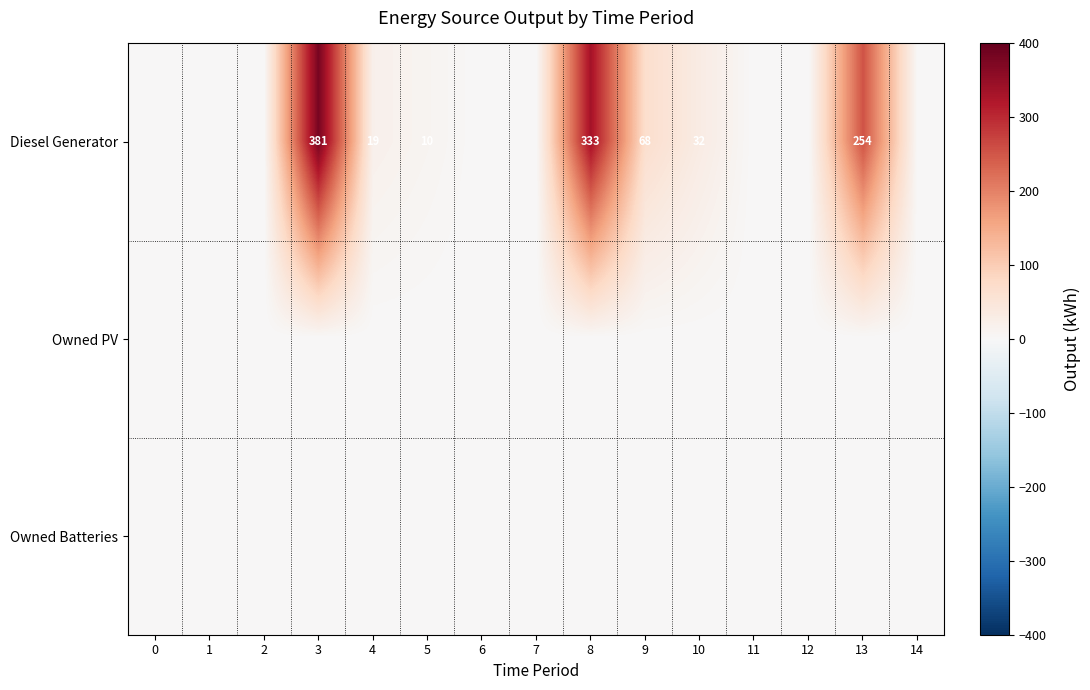

True or false: Diesel Generator has a value of 381 at 3.

True